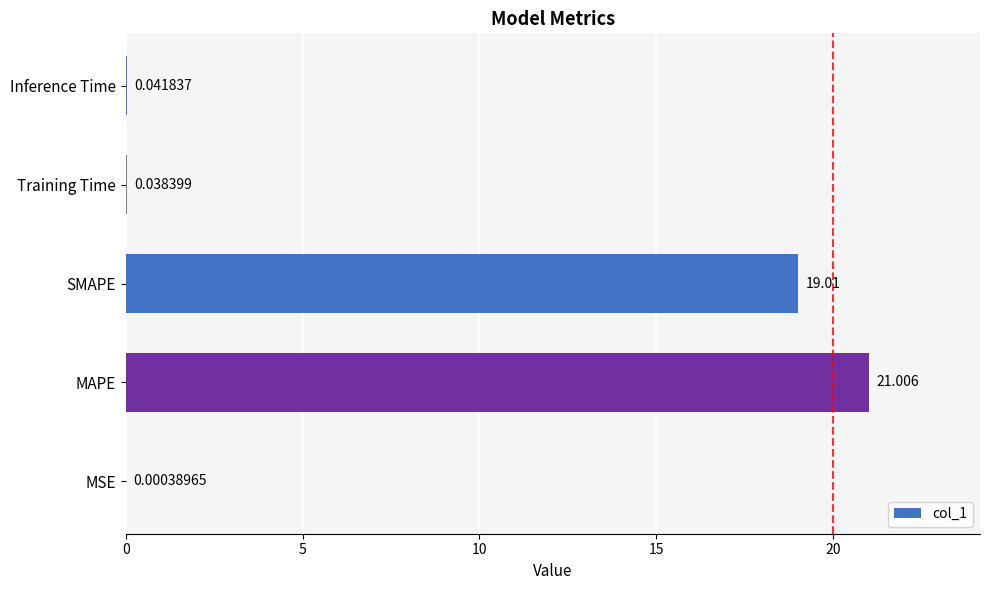

Are the bars horizontal?

Yes